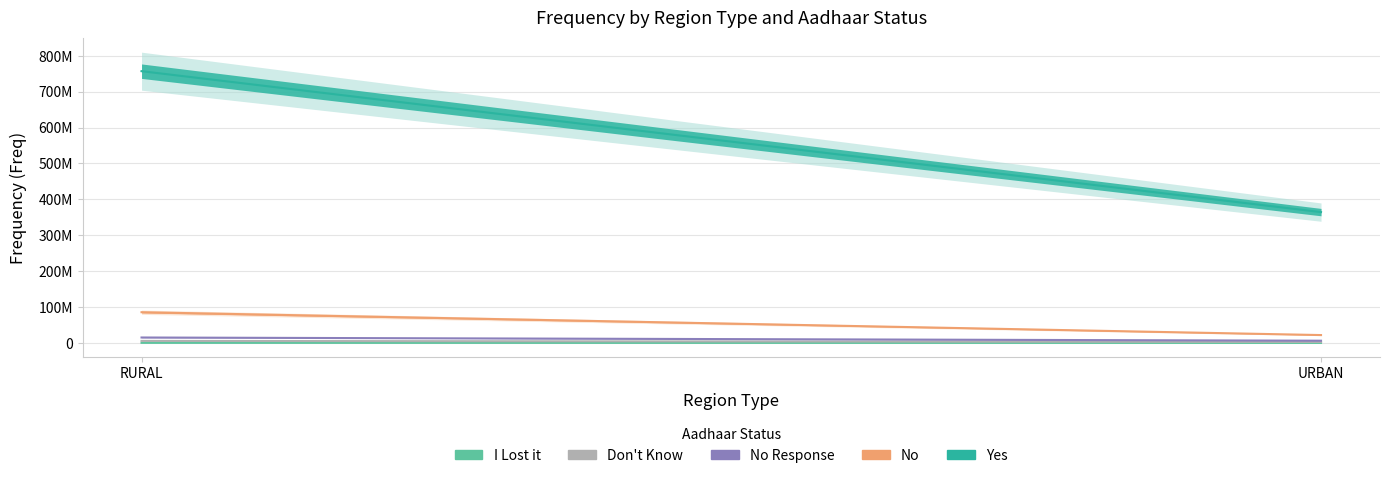

True or false: Yes has a value of 231334294.8 at RURAL.

False